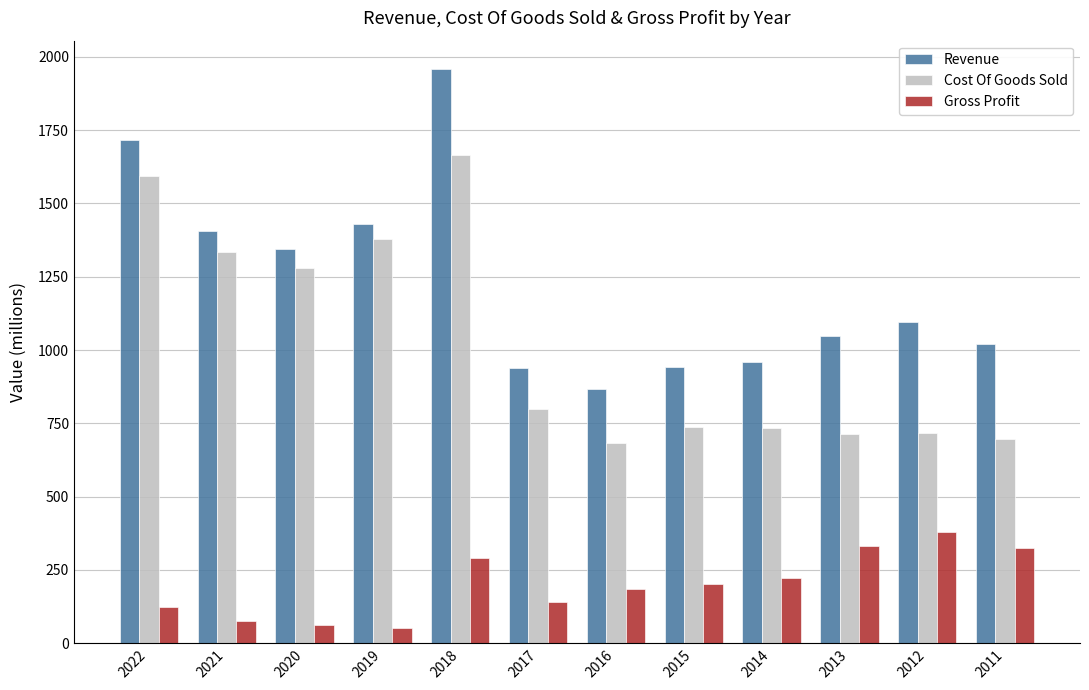

At 2020, list the series in order from smallest to largest.

Gross Profit, Cost Of Goods Sold, Revenue